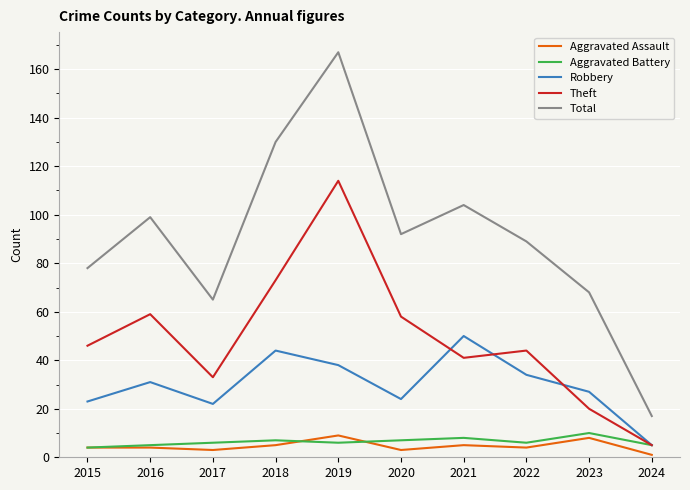

Which series has the widest spread of values?

Total